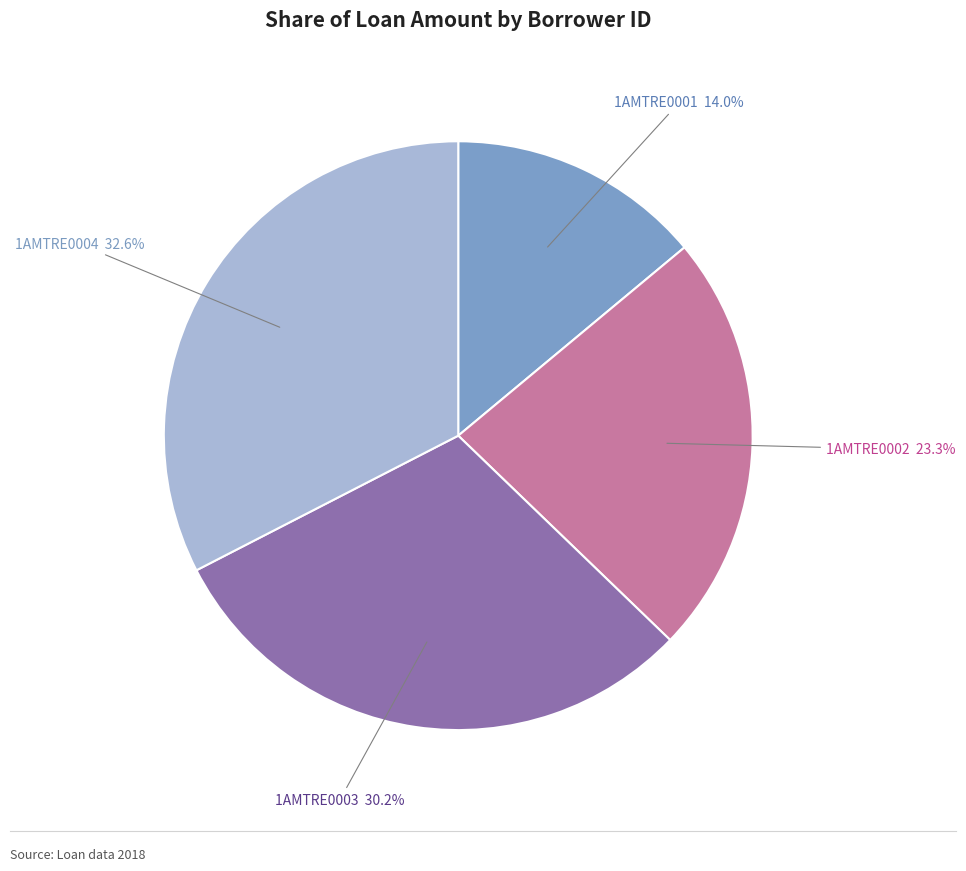

What is the ratio of the value at 1AMTRE0002 to the value at 1AMTRE0001?

1.7